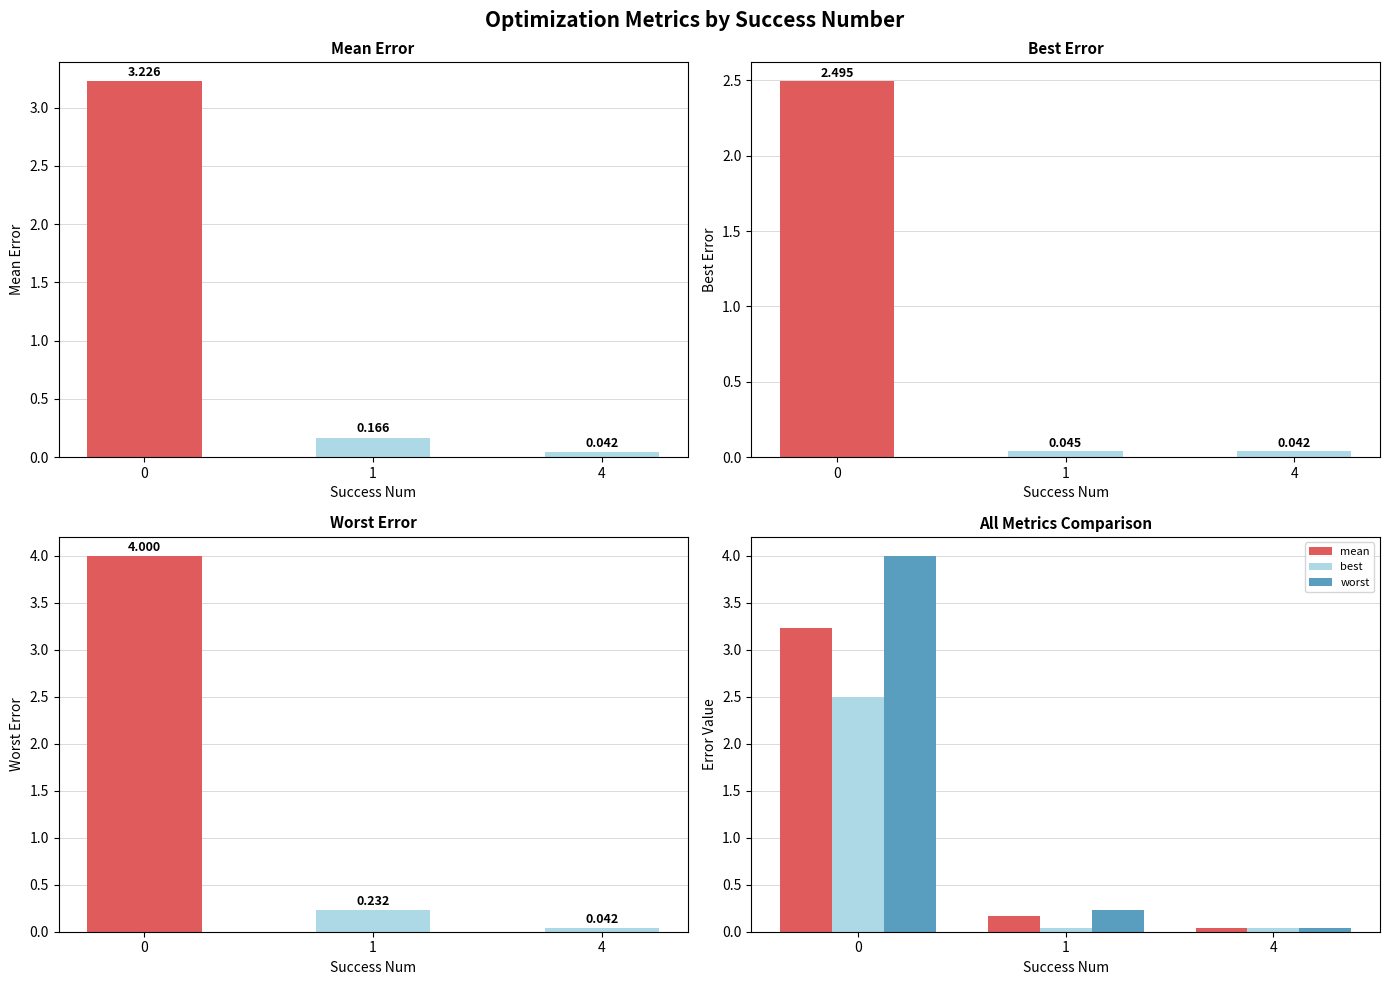

What is the maximum value for best?

2.5